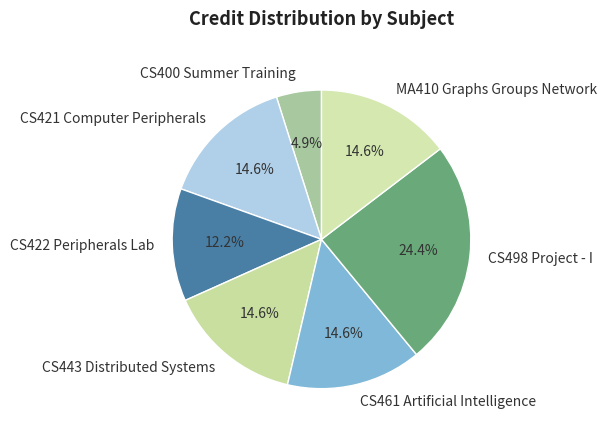

To the nearest percent, what percentage of the pie is CS400 Summer Training?

5%